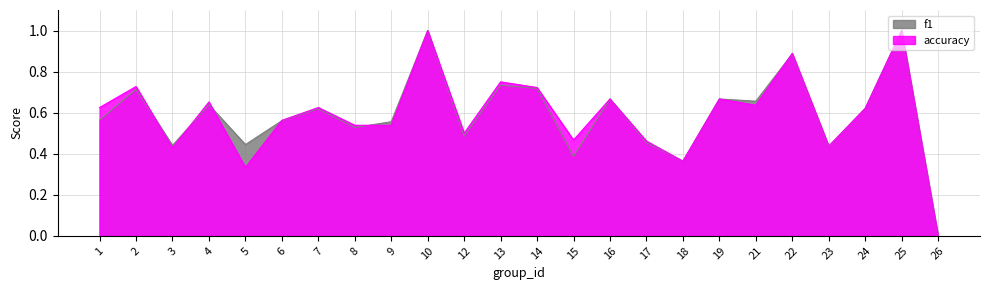

In f1, how many points are lower than both neighbors (excluding endpoints)?

8